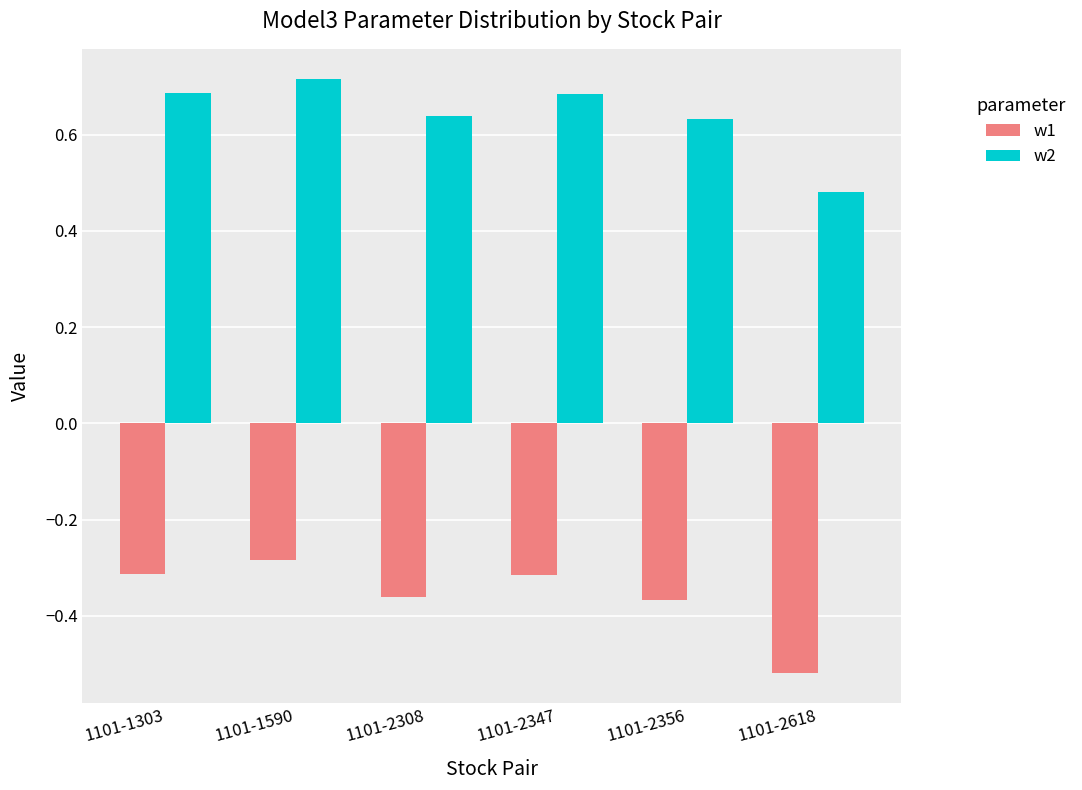

Is the value of w1 at 1101-2347 greater than the value of w2 at 1101-2618?

No